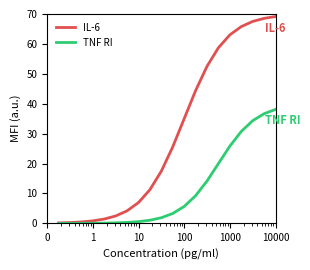

At how many categories does at least one series exceed 23?

10